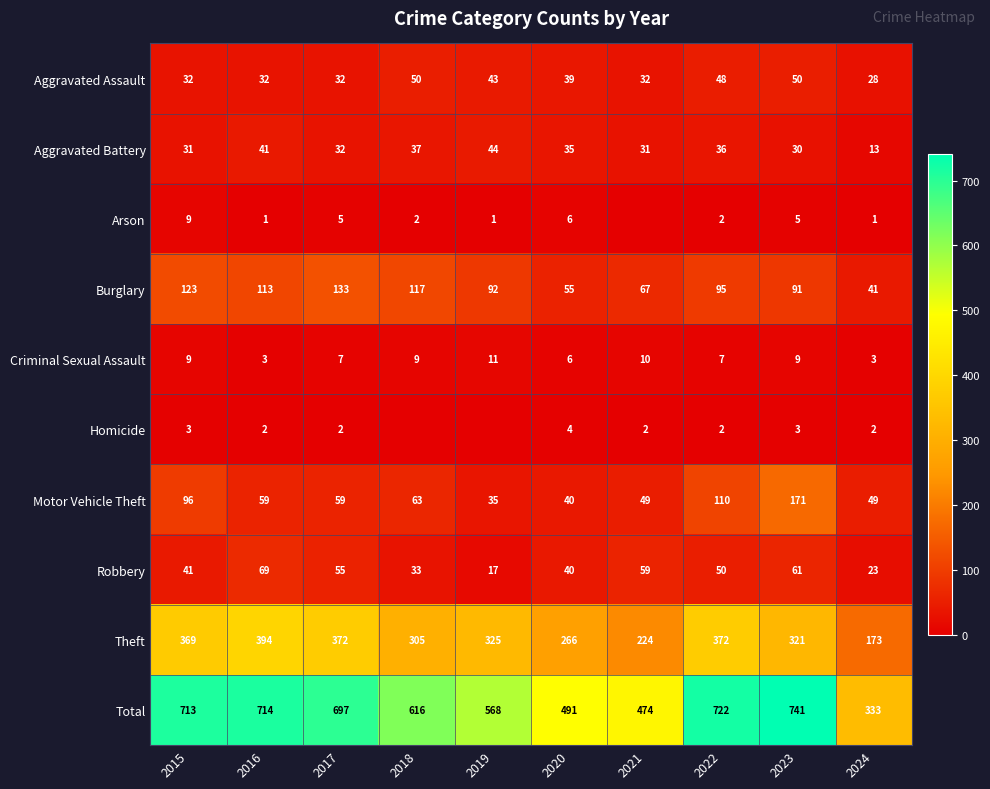

What is the maximum value shown in the chart?

741